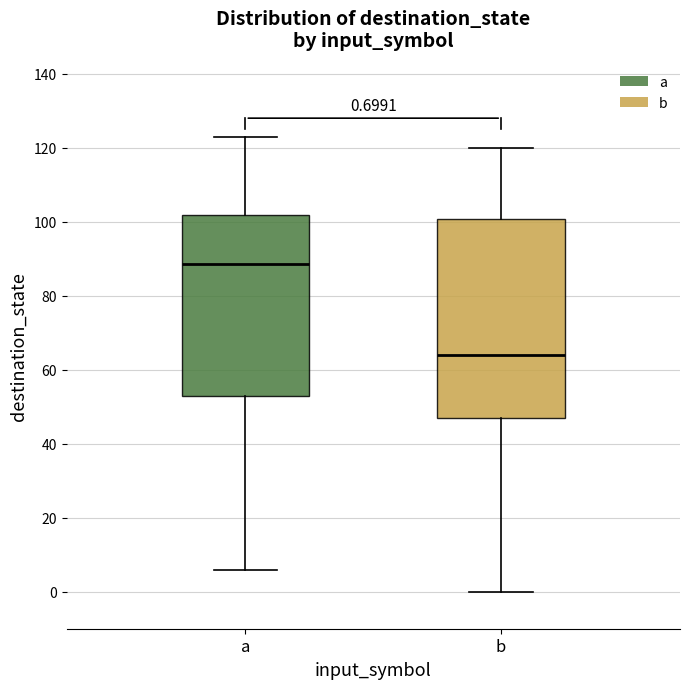

Comparing the boxes themselves (not the whiskers), which one is the tallest?

b